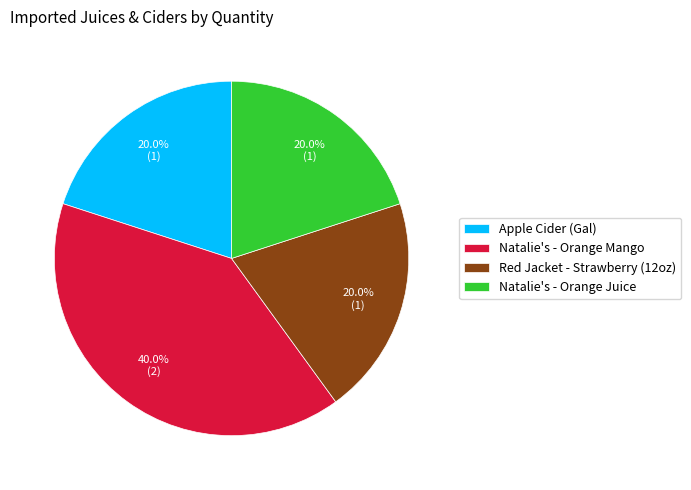

Is there any slice that represents more than half of the pie?

No